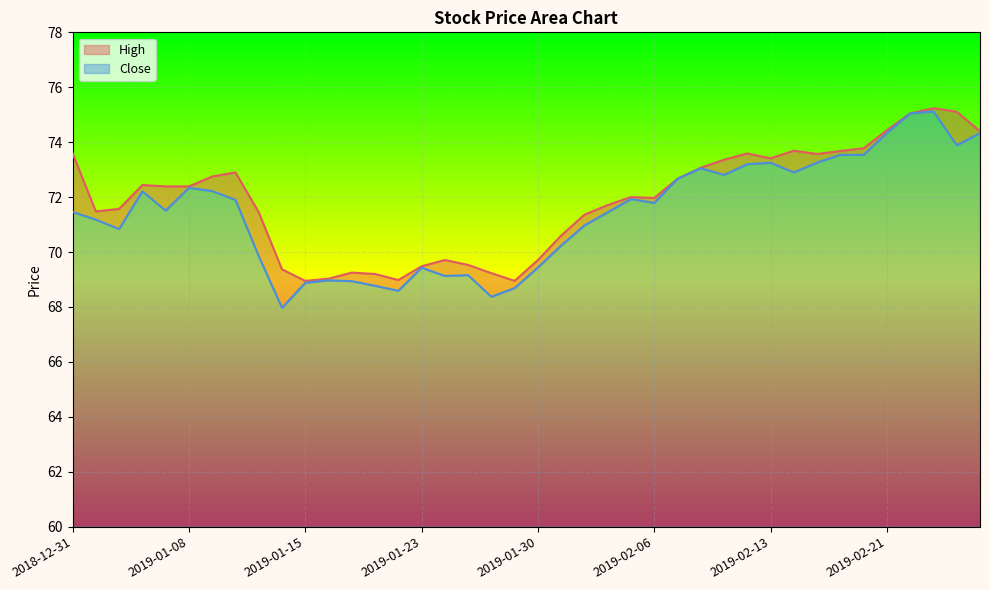

True or false: Close and High intersect in this chart.

False